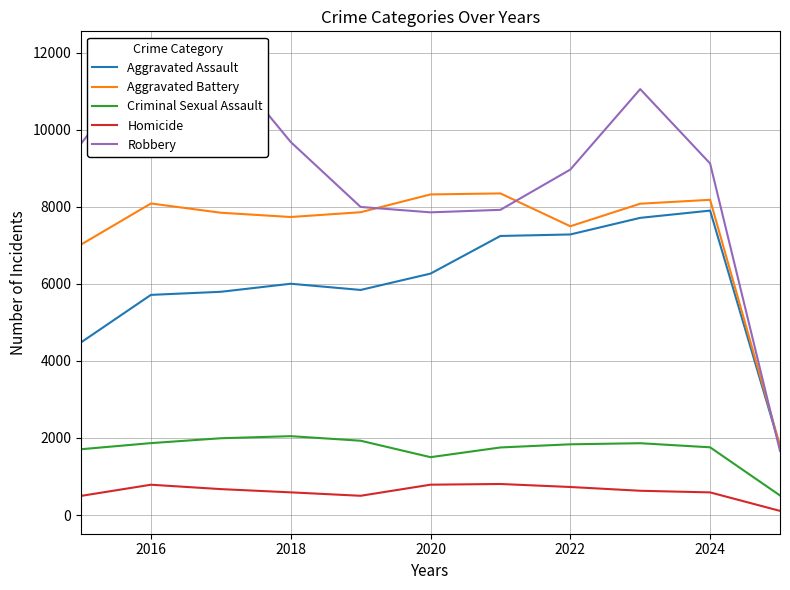

True or false: Criminal Sexual Assault and Aggravated Battery cross at least once.

False